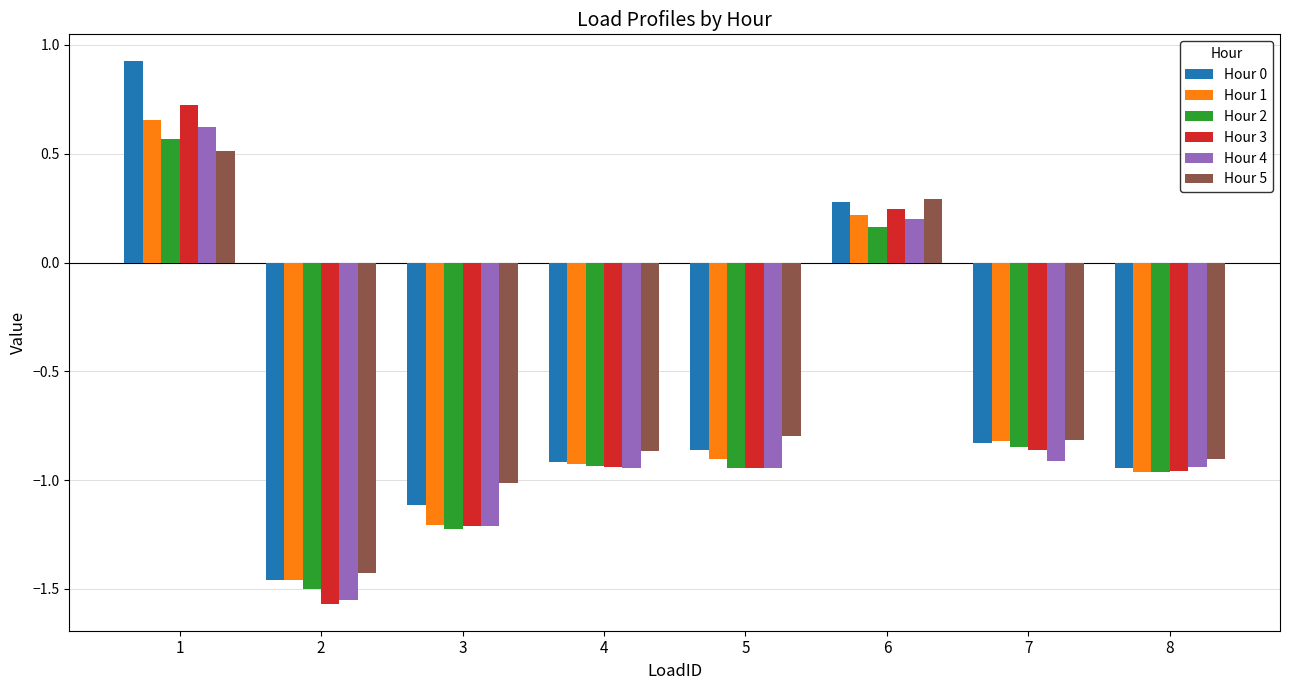

Where is Hour 3 nearest to the value 0?

6